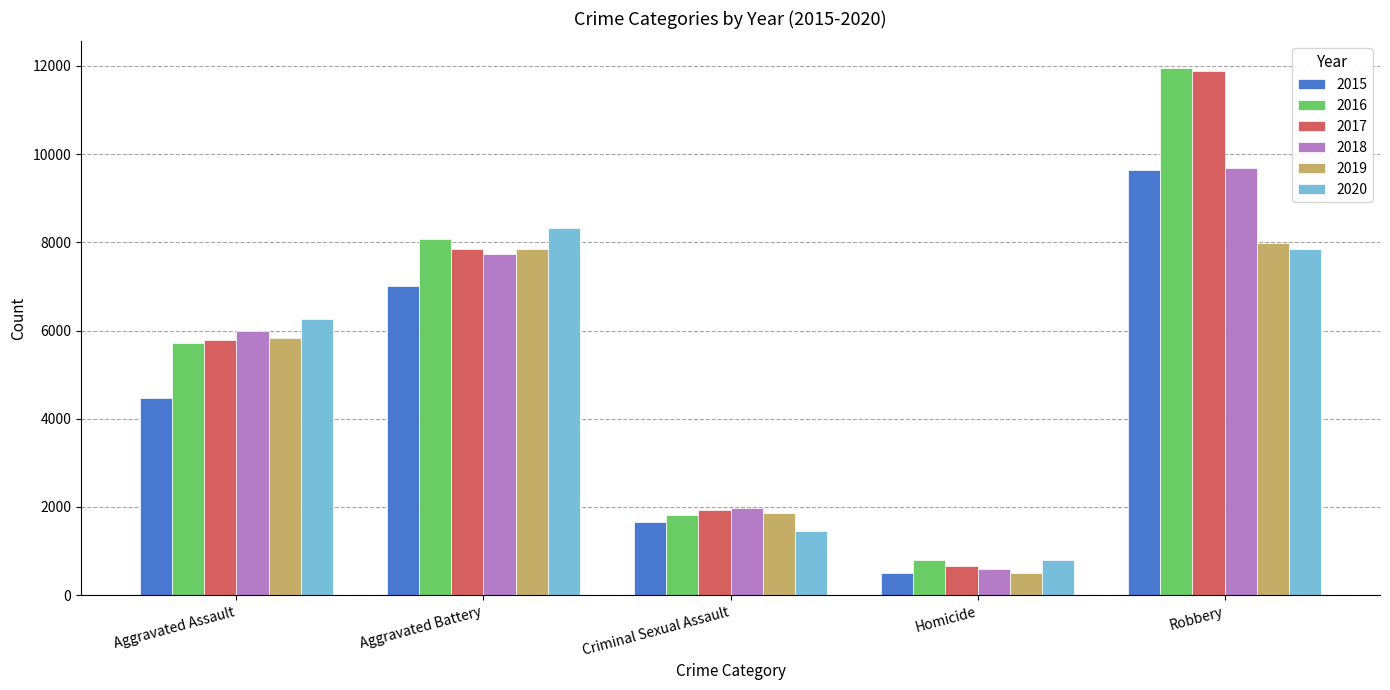

The 2018 series shows 2866 at Criminal Sexual Assault. True or false?

False